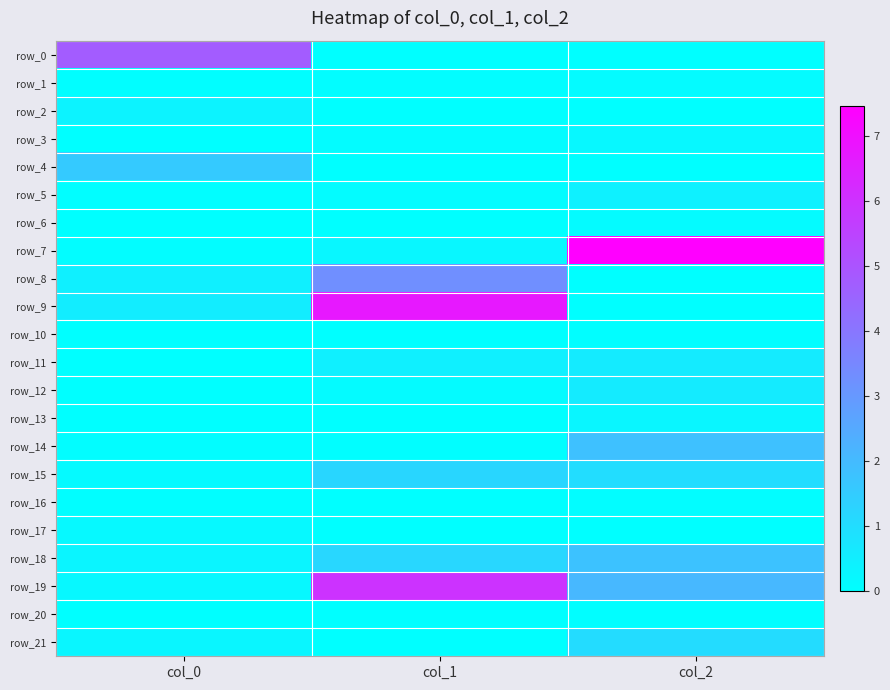

Is it true that row_17 equals -0.0 at col_2?

True